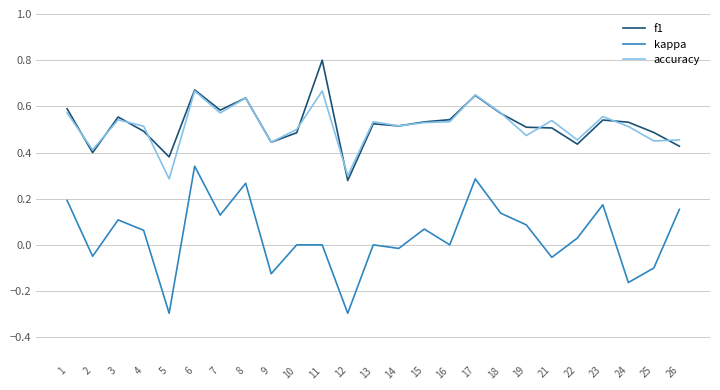

Is it true that f1 equals 0.6 at 1?

True